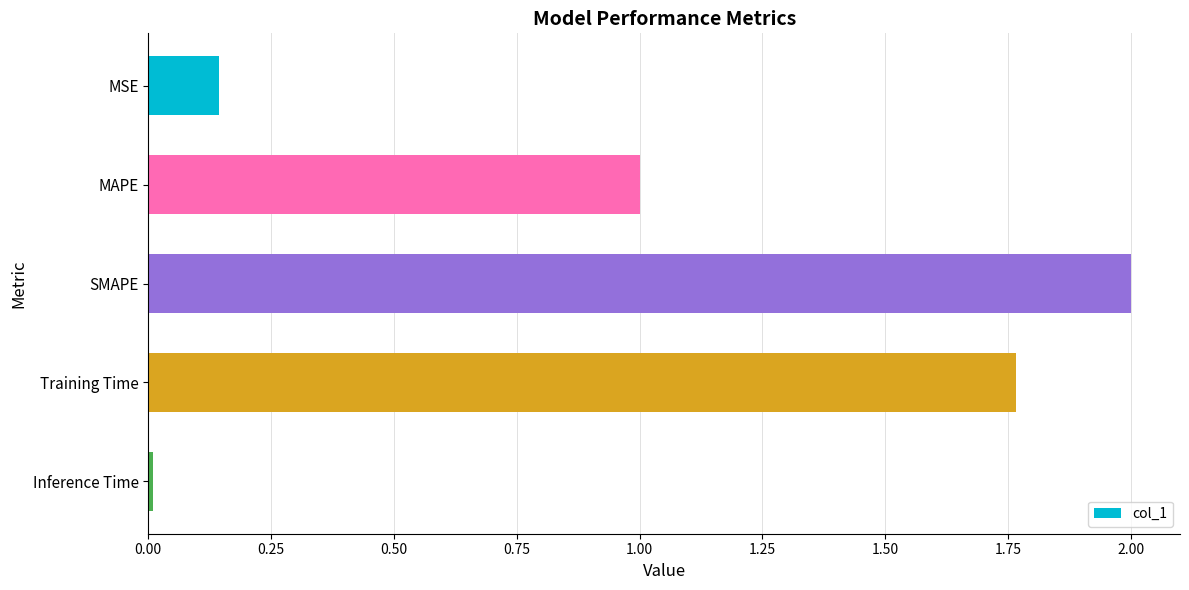

How many bars are there in total?

5